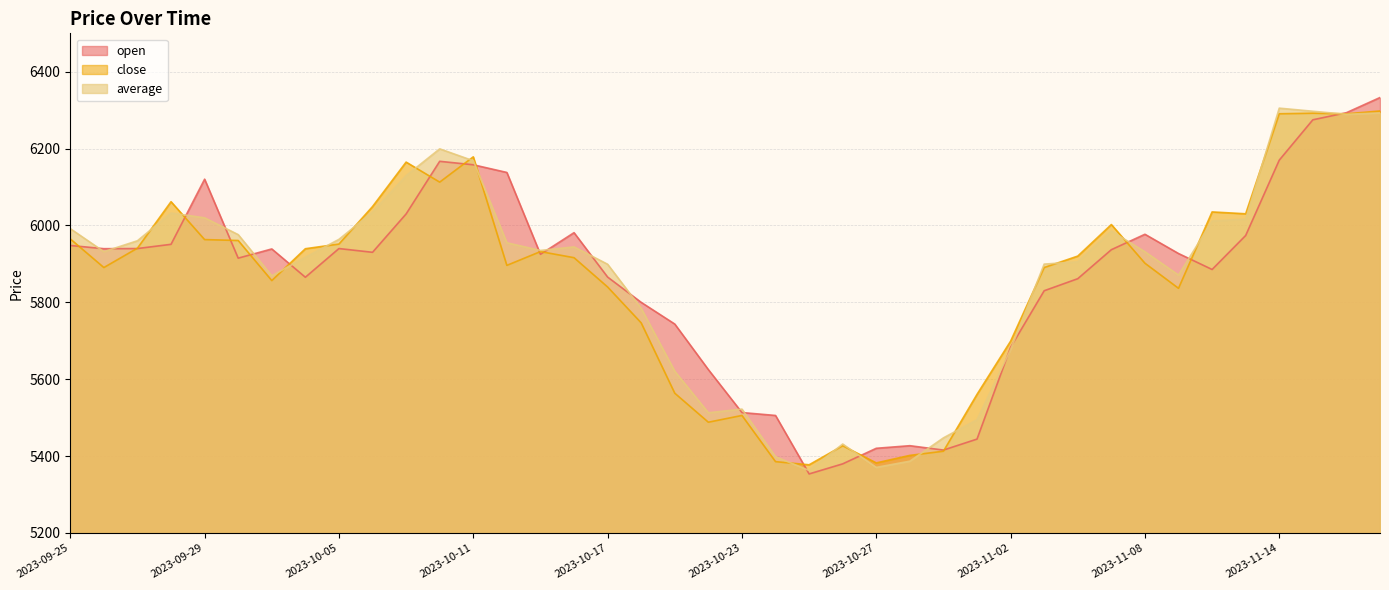

What is the spread (max minus min) of values at 2023-10-10?

86.6